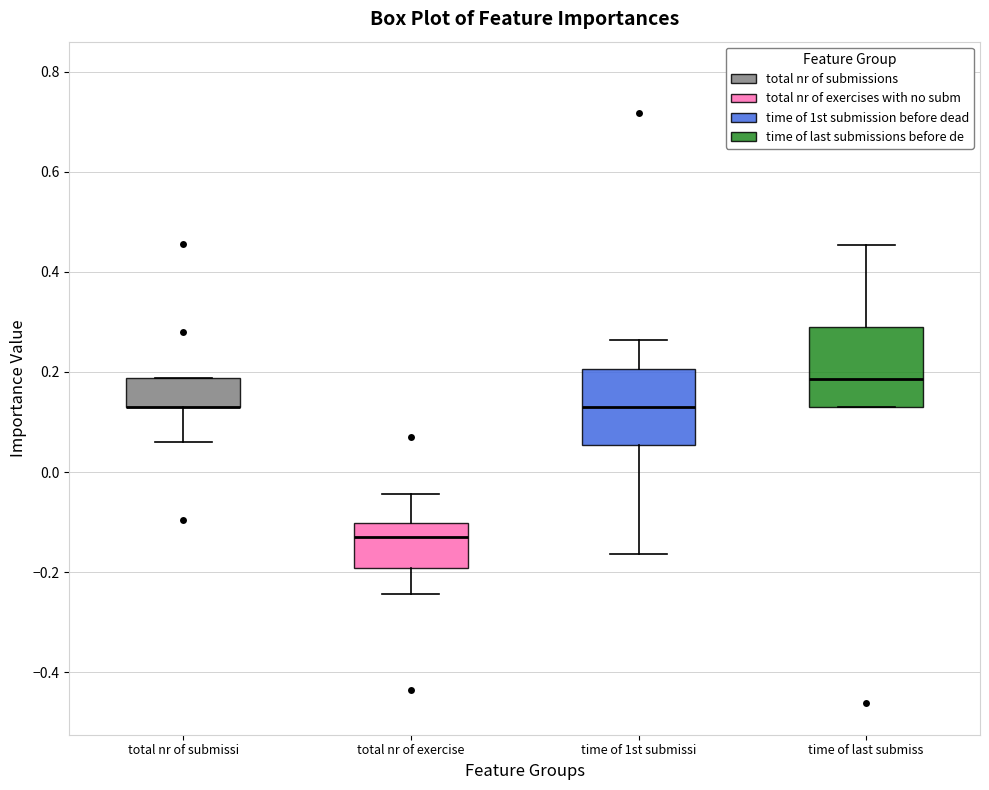

Reading left to right, read every box against the y-axis: the position of its median line, the range the box covers, and the ends of its whiskers. The values are not printed on the chart, so give them approximately, as read against the axis.

total nr of submissi: median 0.12 (drawn on the box's lower edge), box 0.12 to 0.18, whiskers 0.06 to 0.18
total nr of exercise: median -0.12, box -0.20 to -0.10, whiskers -0.24 to -0.04
time of 1st submissi: median 0.12, box 0.06 to 0.20, whiskers -0.16 to 0.26
time of last submiss: median 0.18, box 0.12 to 0.28, whiskers 0.12 to 0.46